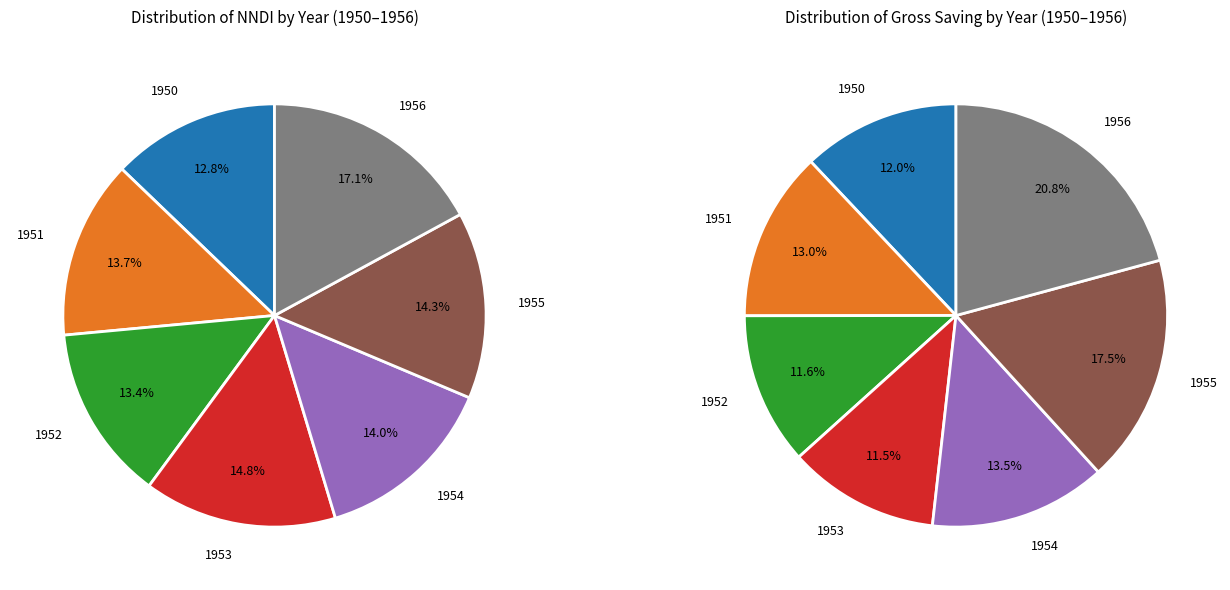

Approximately how many times larger is the value at NNDI compared to Gross Saving?

10.0